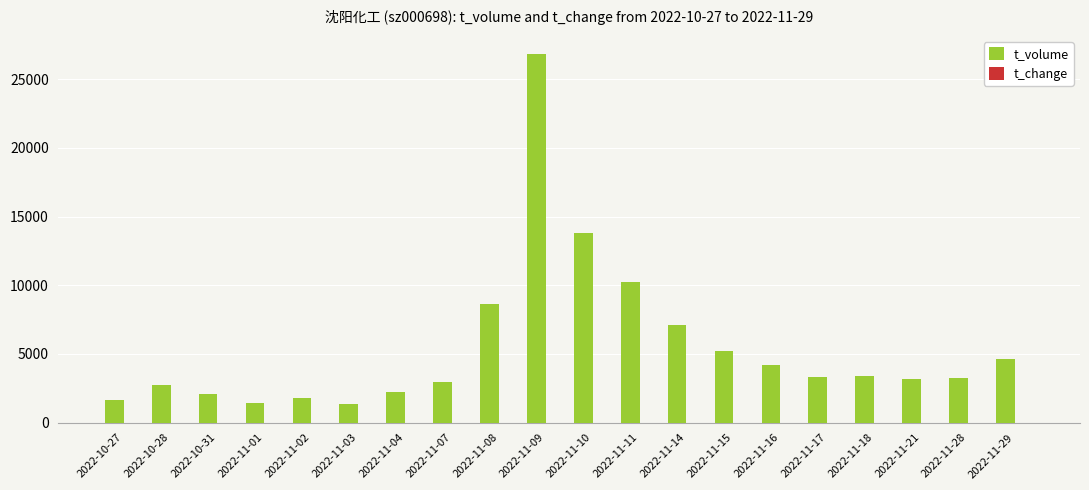

Which series has the largest range (max minus min)?

t_volume